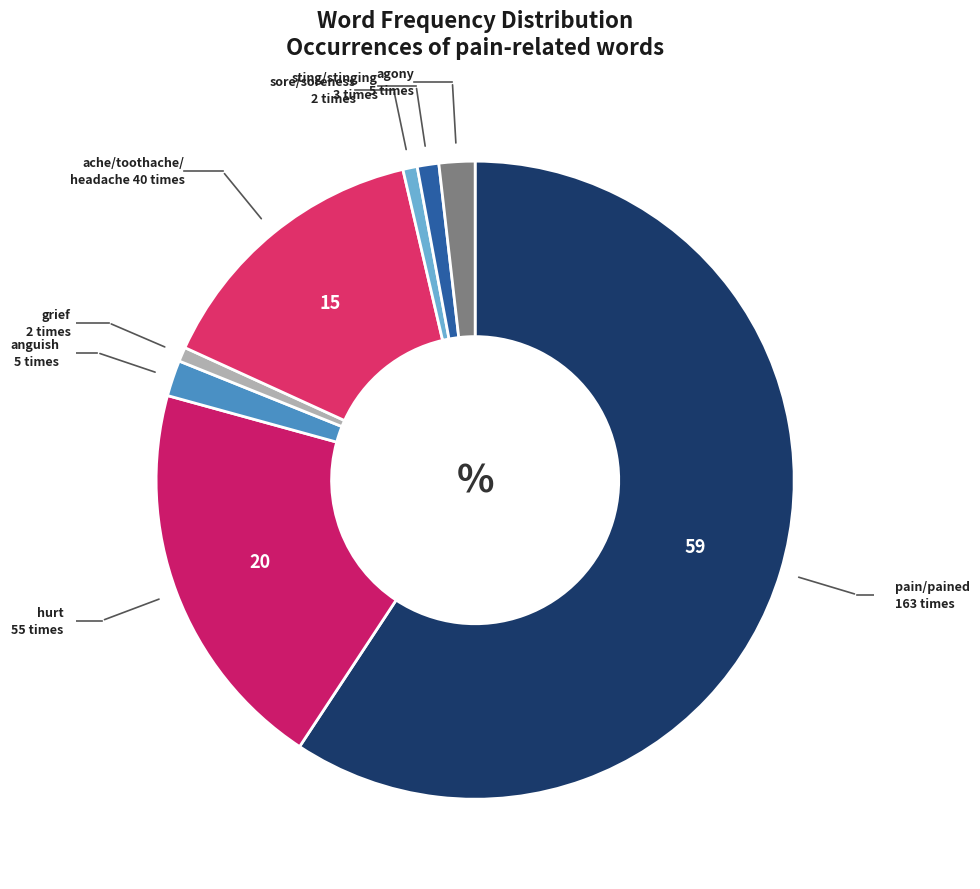

Rank the categories by value from lowest to highest.

grief, sore/soreness, sting/stinging, anguish, agony, ache/toothache/headache, hurt, pain/pained